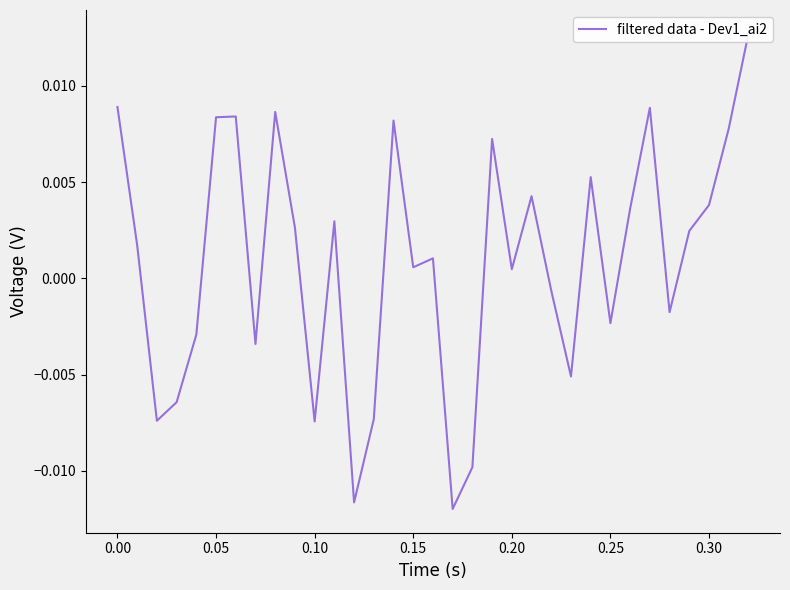

How many categories are shown in the chart?

33